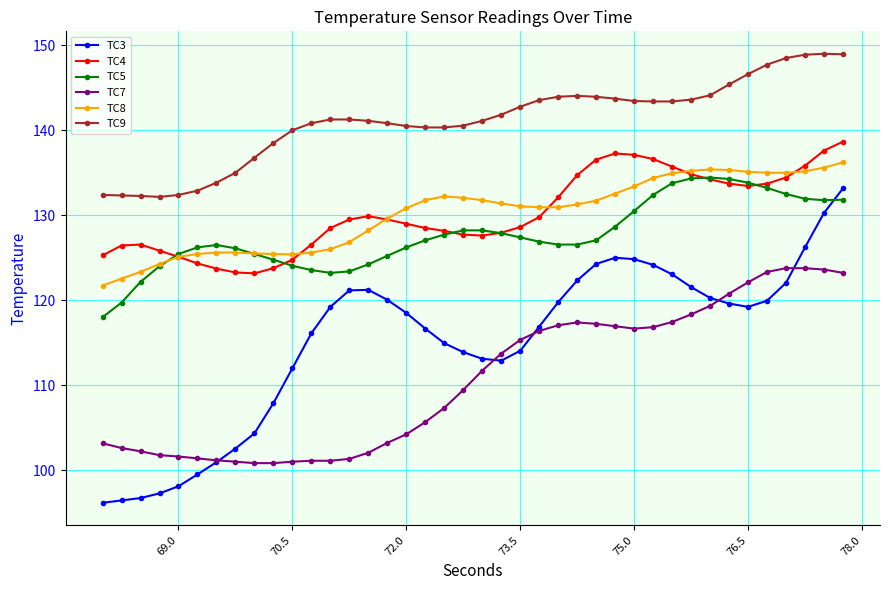

Which series has the widest spread of values?

TC3